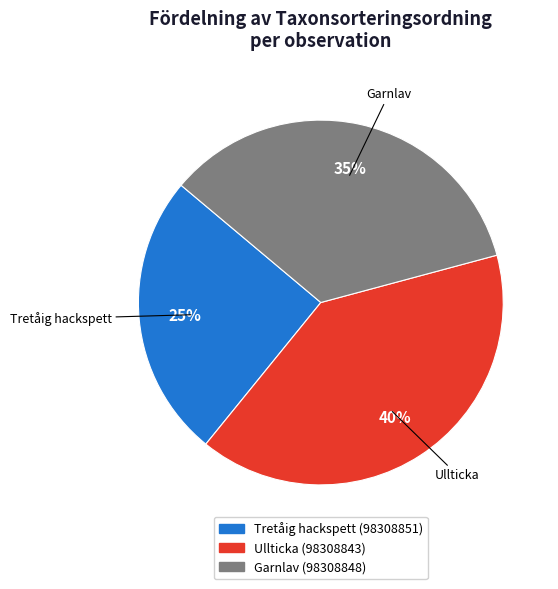

What percentage is the Garnlav (98308848) slice, to the nearest percent?

35%